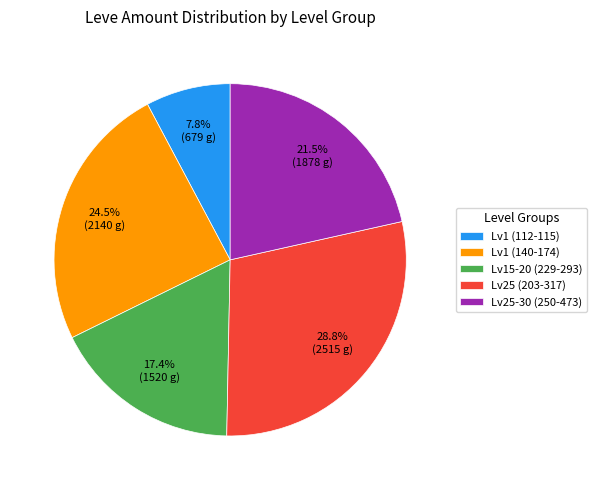

Is there any slice that represents more than half of the pie?

No